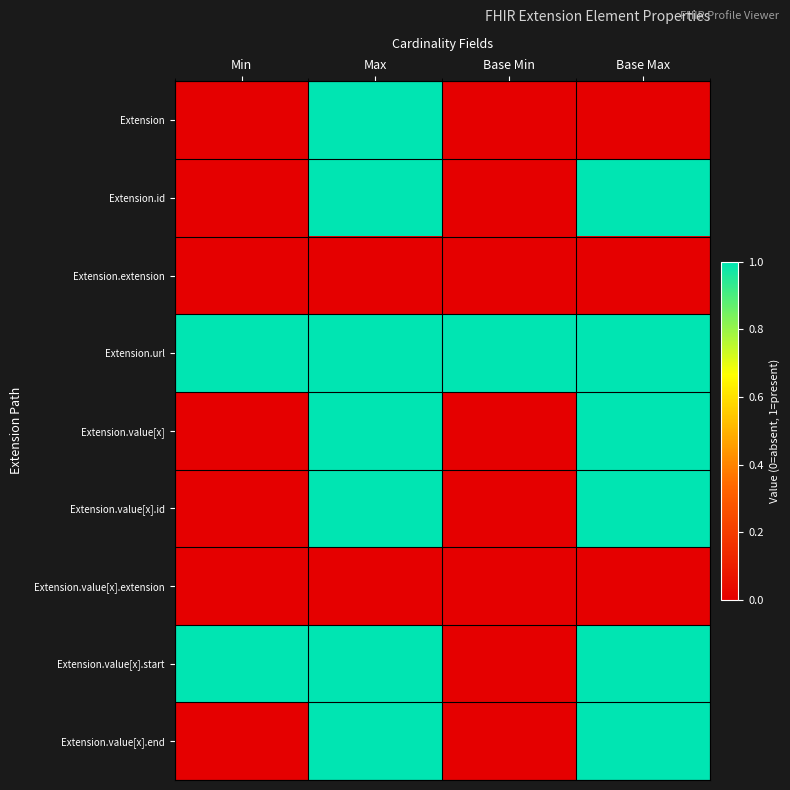

Reading right to left, extract all data points from this chart.

Extension: Base Max=0	Base Min=0	Max=1	Min=0
Extension.id: Base Max=1	Base Min=0	Max=1	Min=0
Extension.extension: Base Max=0	Base Min=0	Max=0	Min=0
Extension.url: Base Max=1	Base Min=1	Max=1	Min=1
Extension.value[x]: Base Max=1	Base Min=0	Max=1	Min=0
Extension.value[x].id: Base Max=1	Base Min=0	Max=1	Min=0
Extension.value[x].extension: Base Max=0	Base Min=0	Max=0	Min=0
Extension.value[x].start: Base Max=1	Base Min=0	Max=1	Min=1
Extension.value[x].end: Base Max=1	Base Min=0	Max=1	Min=0